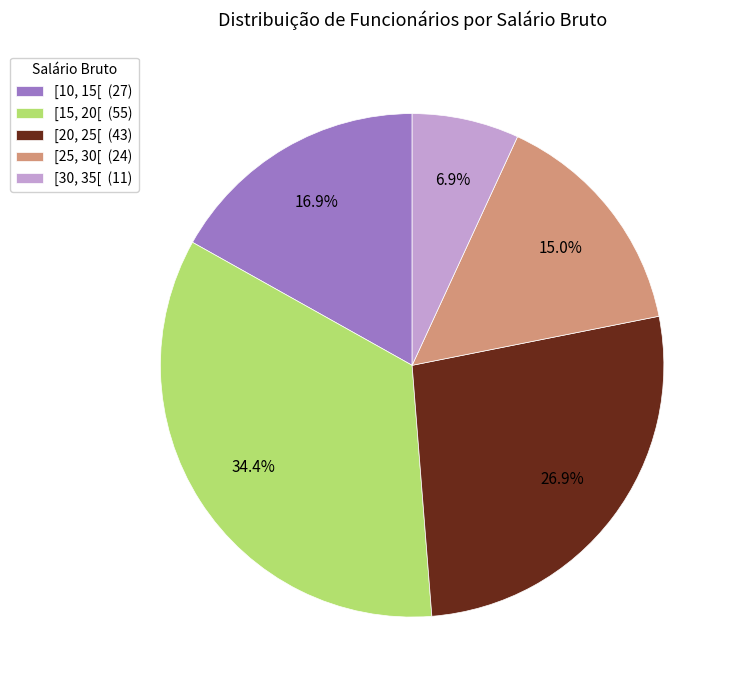

To the nearest percent, what is the average slice percentage?

20%